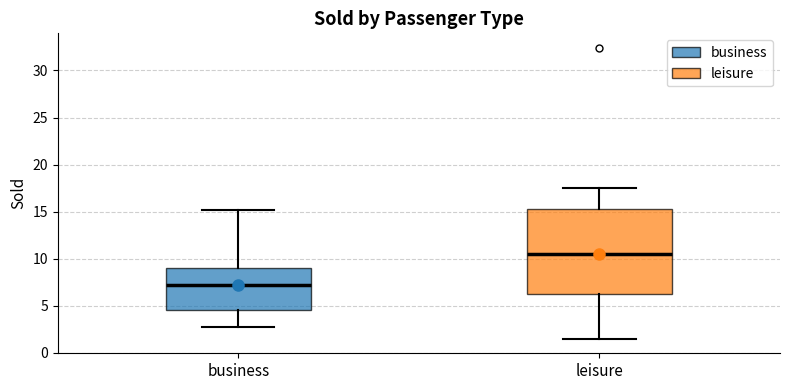

Comparing the boxes themselves (not the whiskers), which one is the tallest?

leisure